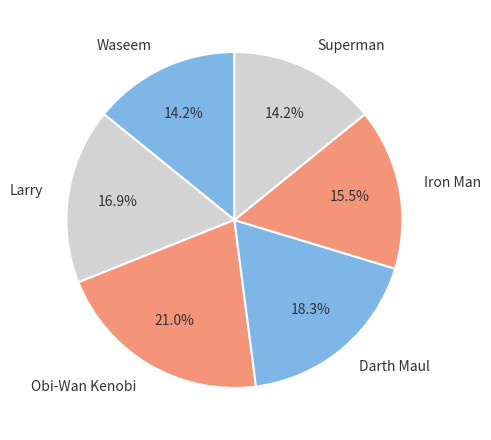

The Larry slice represents 17% of the pie. True or false?

True